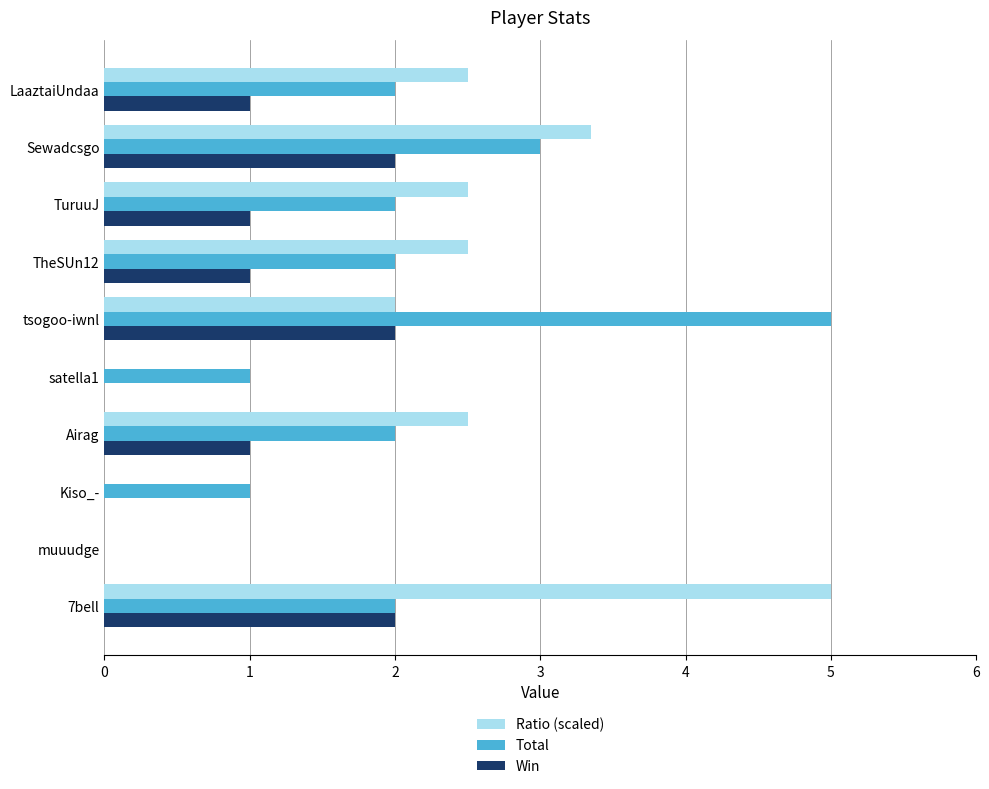

True or false: Total has a value of 2.0 at TheSUn12.

True